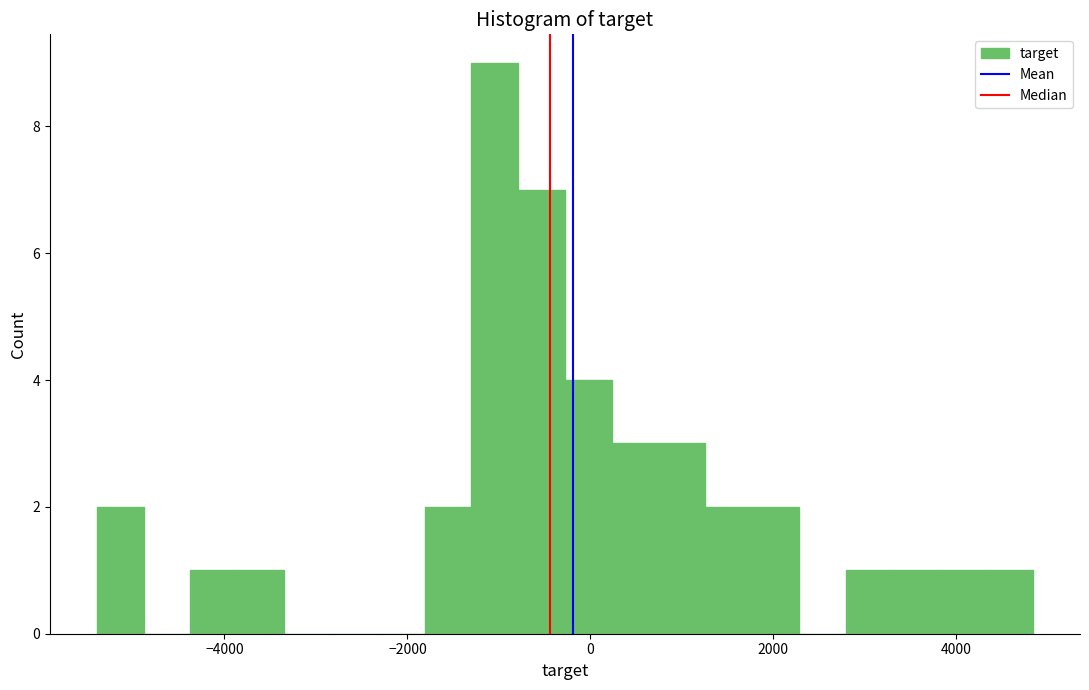

Read against the x-axis, roughly where is the centre of the tallest bar?

-1000